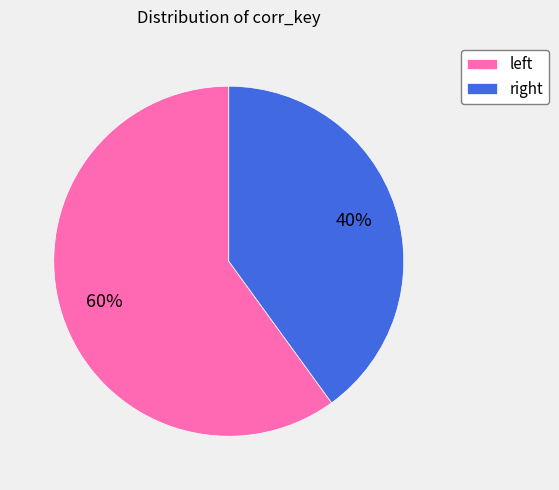

Which slice is the smallest?

right